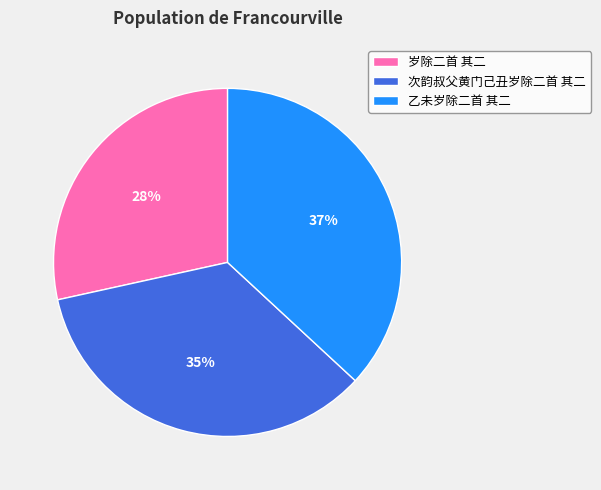

Combined, do 乙未岁除二首 其二 and 次韵叔父黄门己丑岁除二首 其二 account for over 50%?

Yes